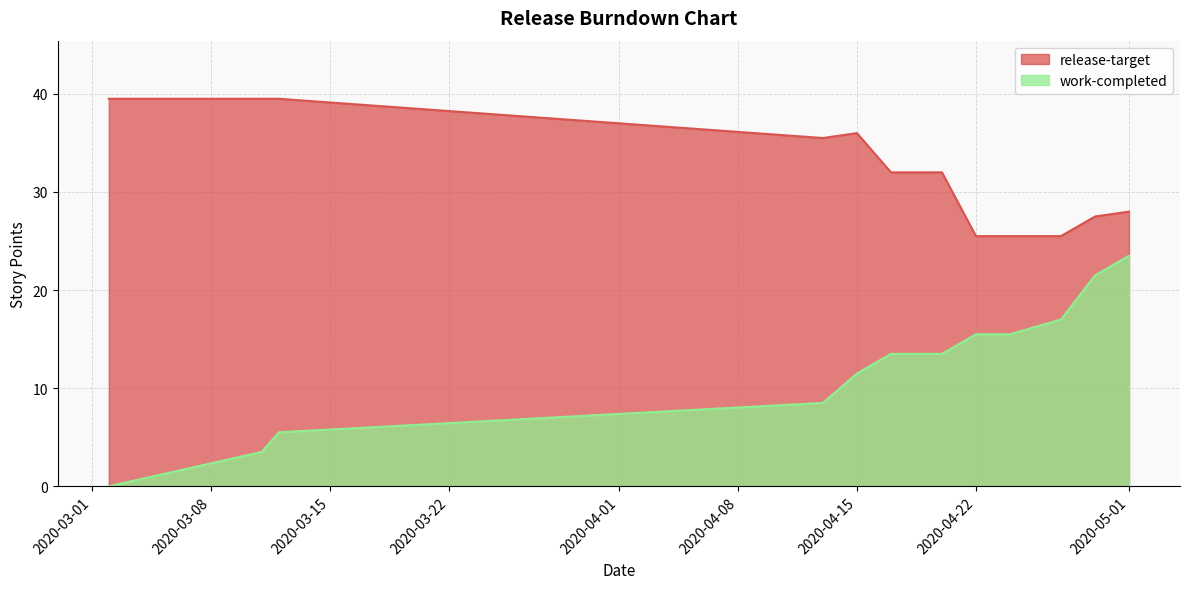

In release-target, how many points are lower than both neighbors (excluding endpoints)?

1